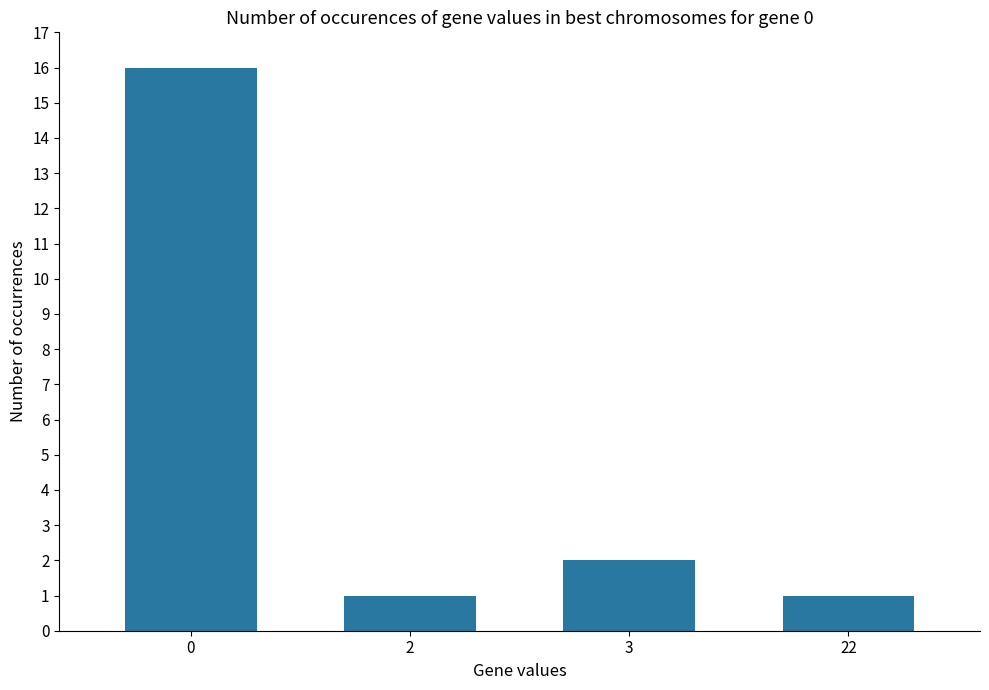

The value at 3 is 2. True or false?

True